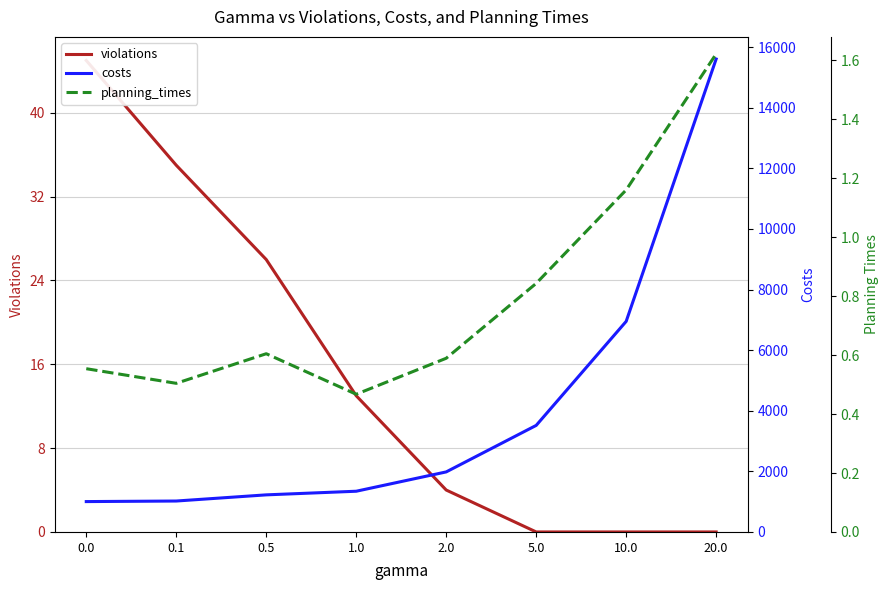

True or false: planning_times and costs cross at least once.

False